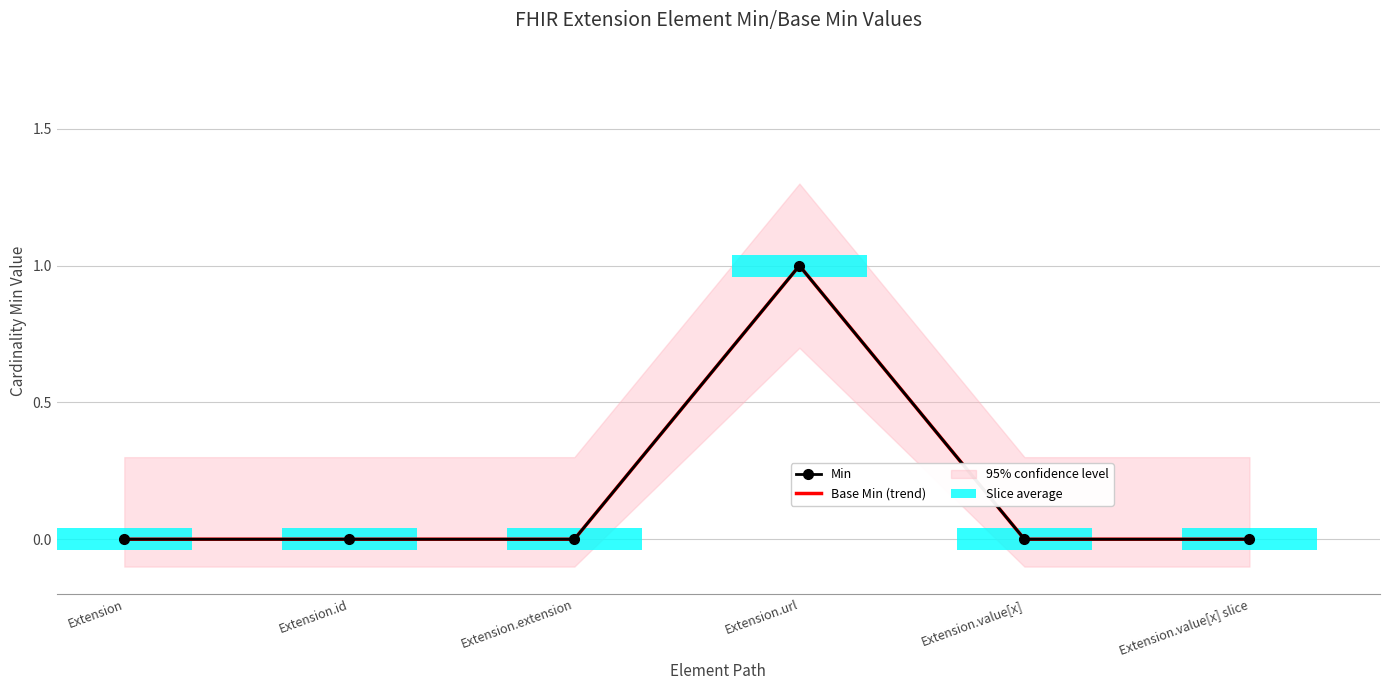

The value of Base Min (trend) at Extension is 0. True or false?

True